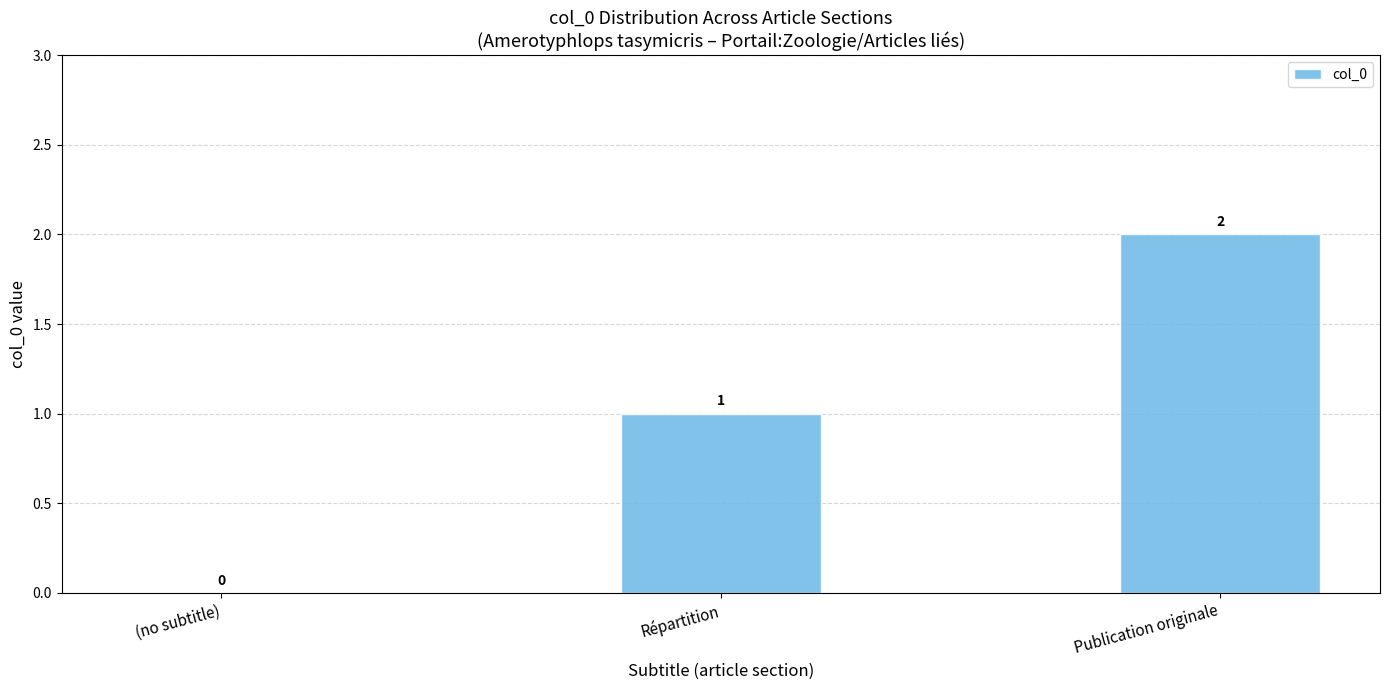

Is it true that the value at Publication originale is 1?

False